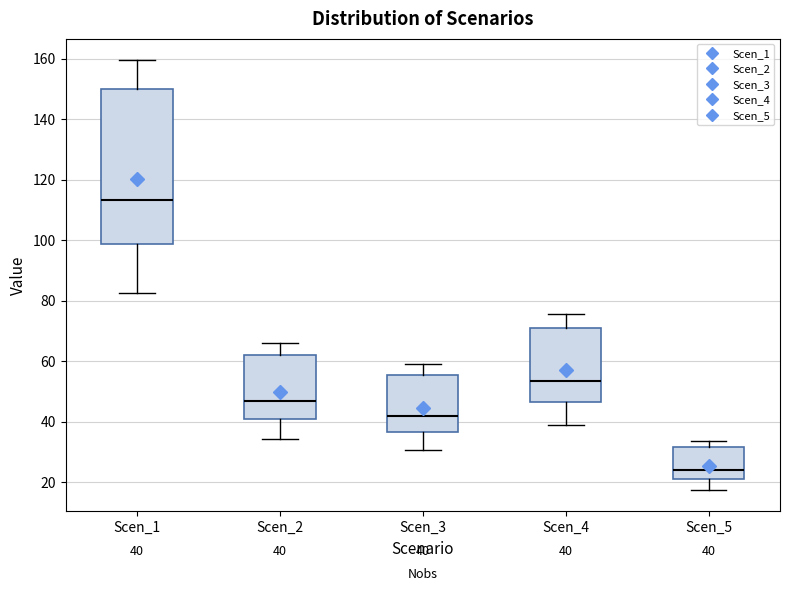

Comparing the boxes themselves (not the whiskers), which one is the tallest?

Scen_1